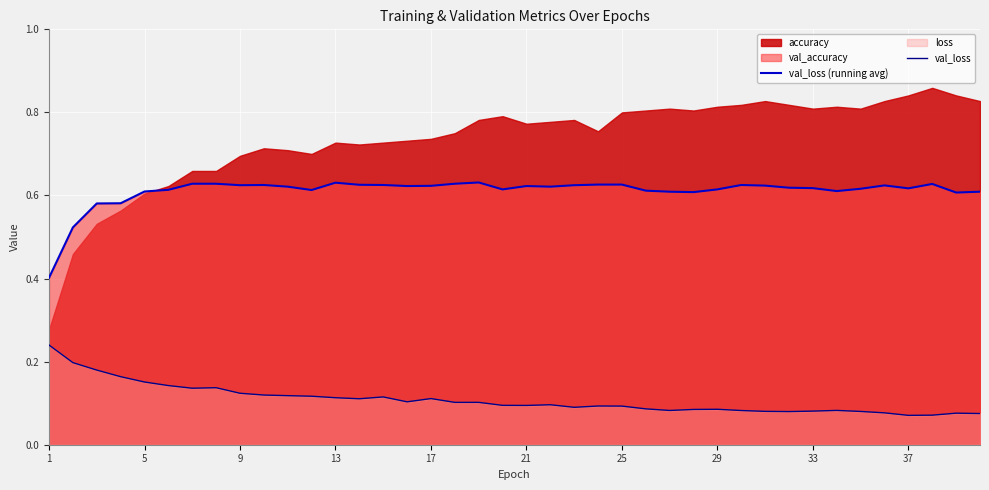

What is the smallest value displayed?

0.1